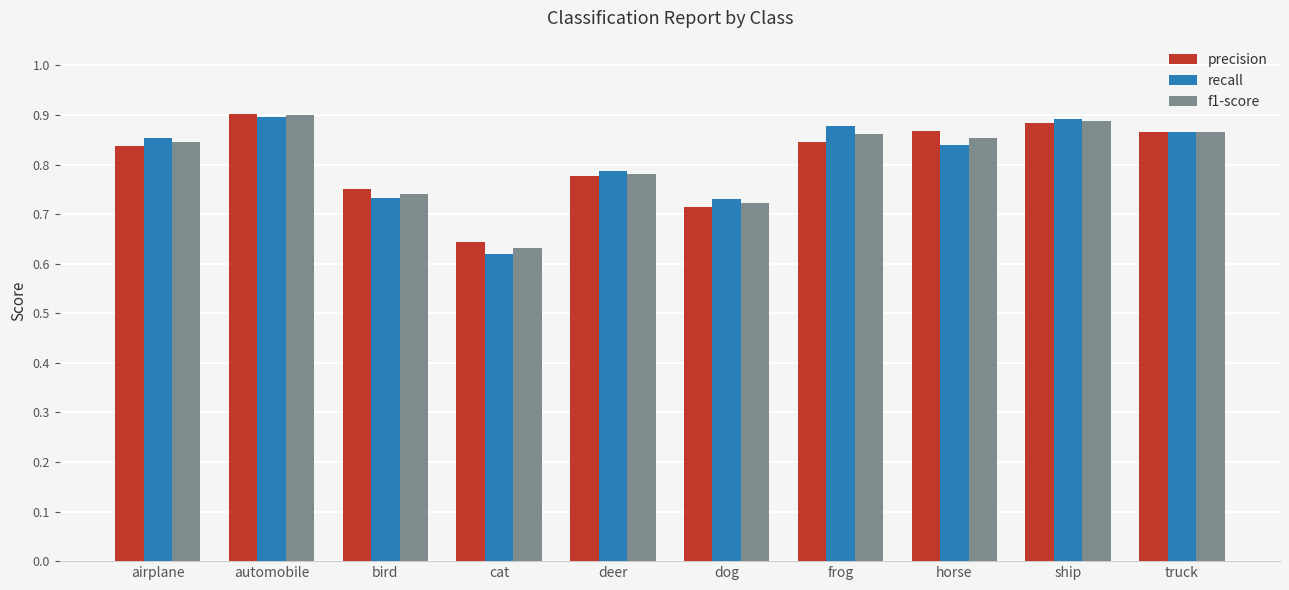

Count the precision values in the range 0 to 1.

10